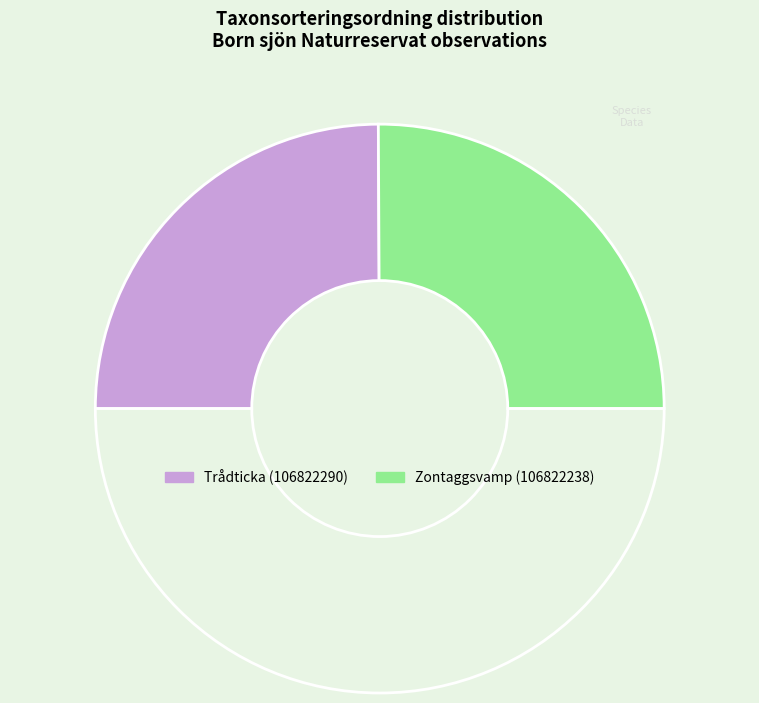

How many slices are in this pie chart?

3